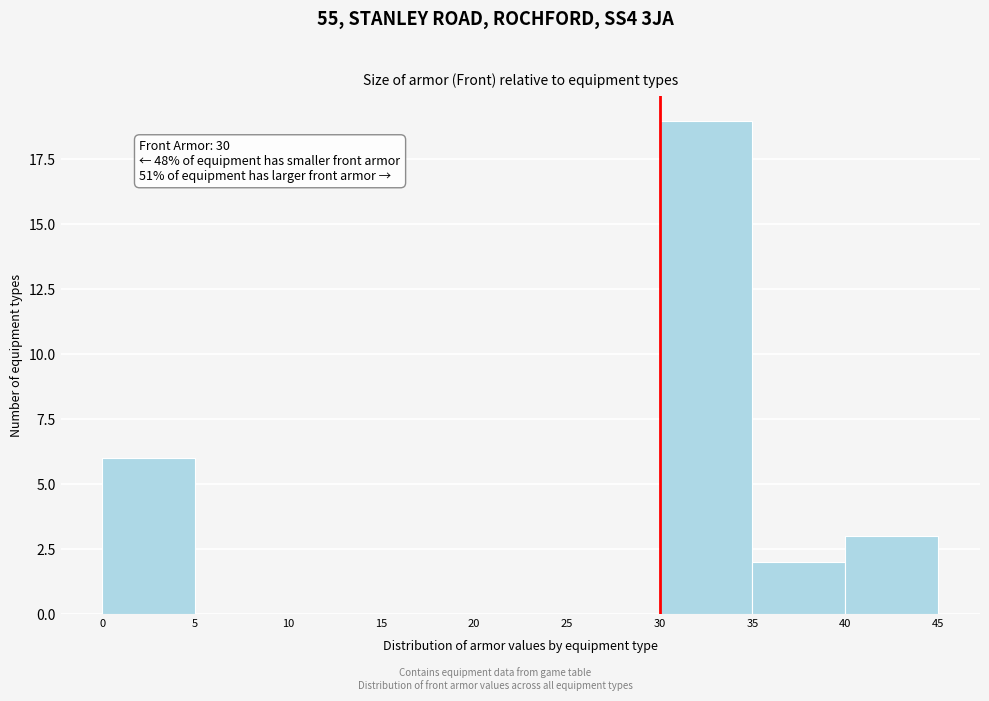

Which range on the x-axis has the tallest bar?

30 to 35